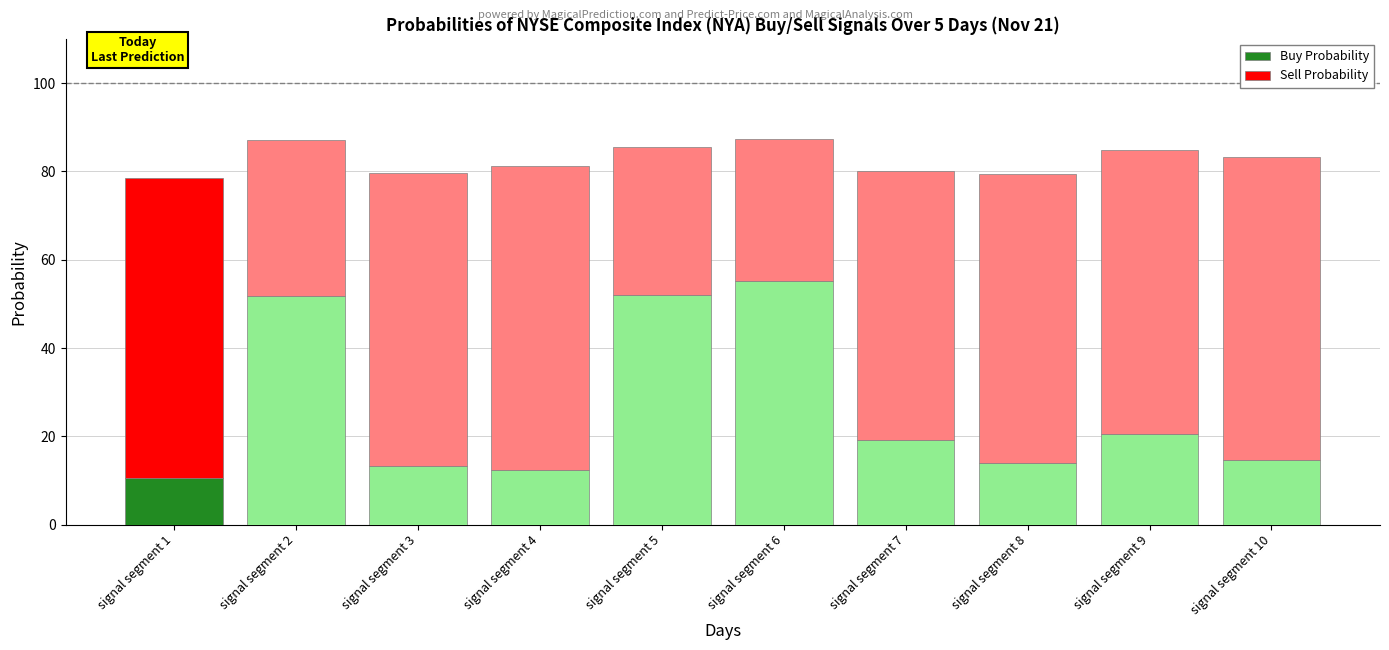

What is the maximum value for Buy Probability?

55.1